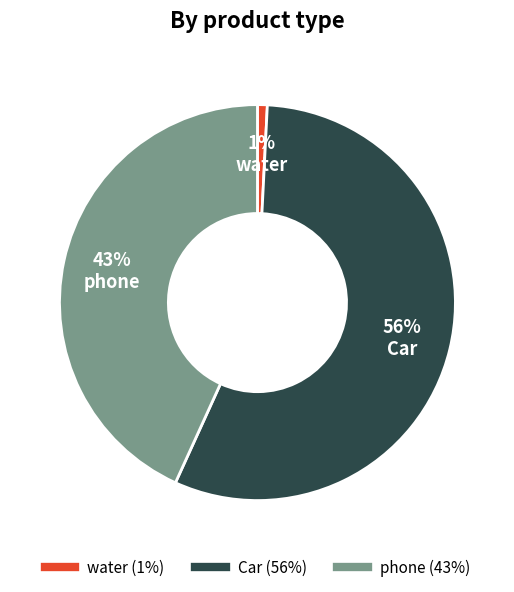

Which slice is the largest?

Car